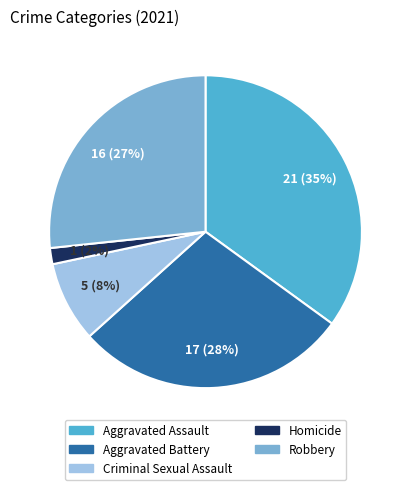

Which category has the biggest portion of the pie?

Aggravated Assault